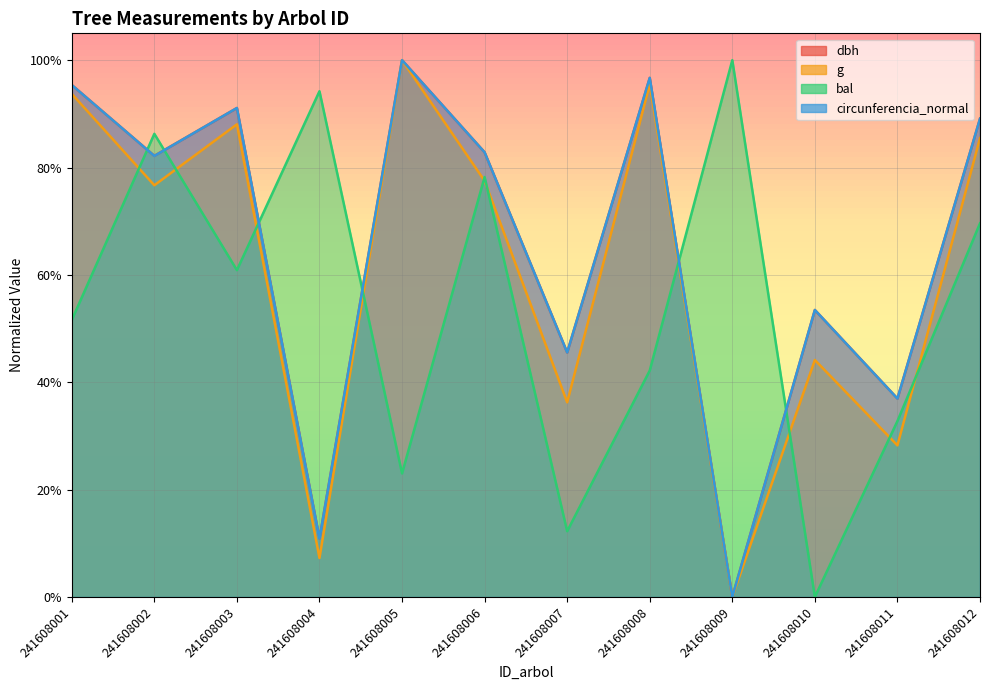

What is the difference between the second highest and second lowest values in the circunferencia_normal series?

85.8